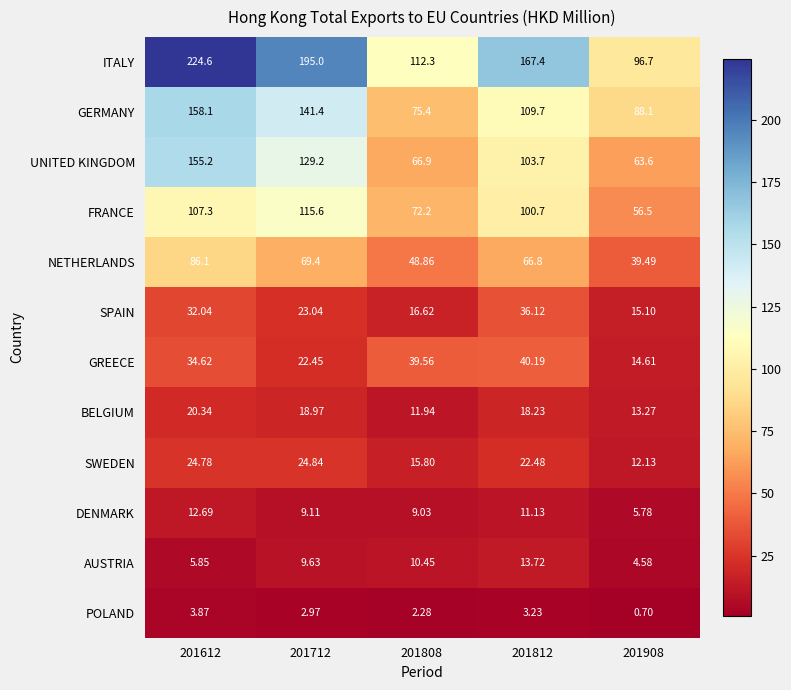

List the series in order of their peak value, lowest first.

POLAND, DENMARK, AUSTRIA, BELGIUM, SWEDEN, SPAIN, GREECE, NETHERLANDS, FRANCE, UNITED KINGDOM, GERMANY, ITALY